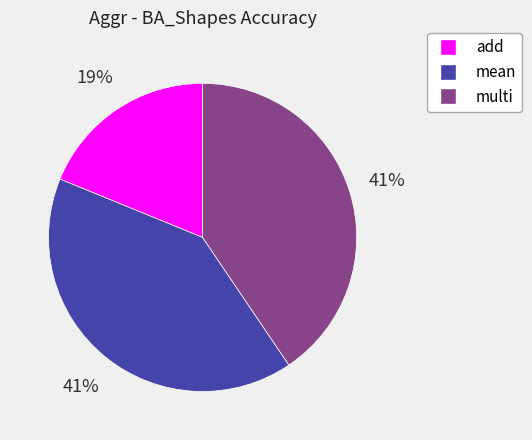

How many slices are in this pie chart?

3